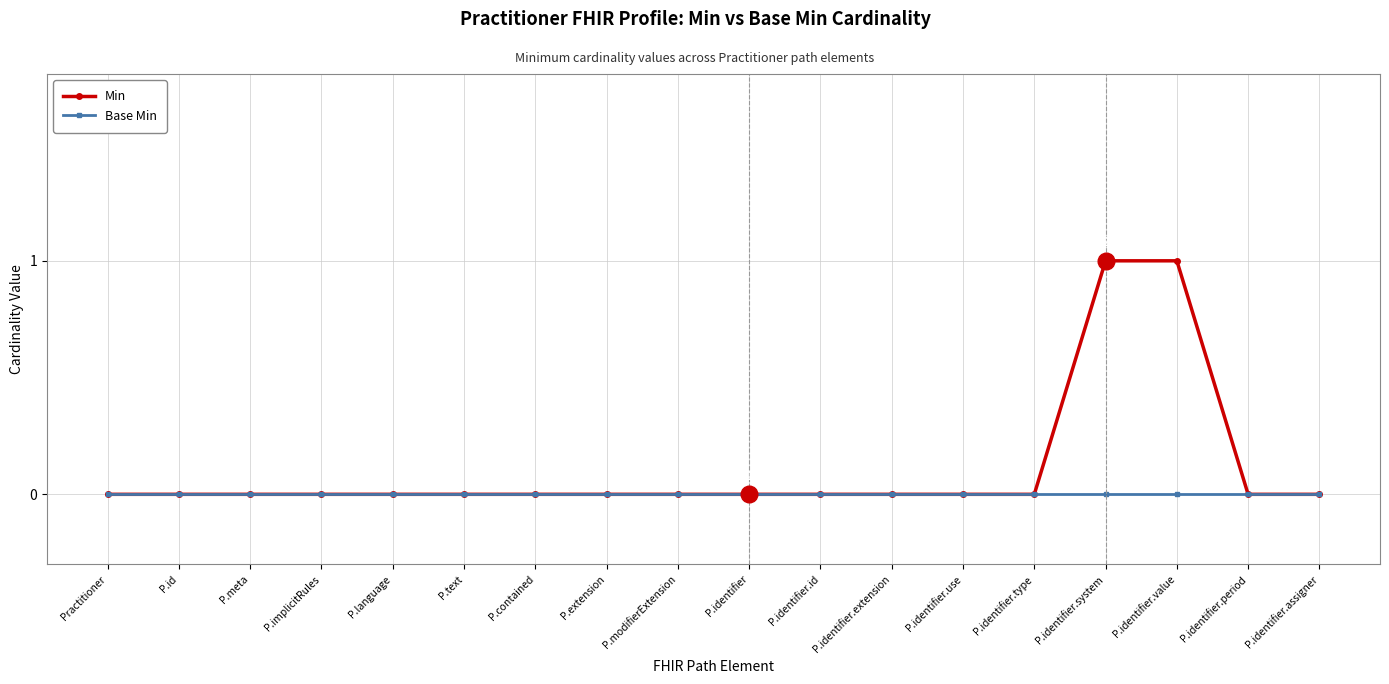

Reading left to right, extract all data points from this chart.

Min: Practitioner=0	P.id=0	P.meta=0	P.implicitRules=0	P.language=0	P.text=0	P.contained=0	P.extension=0	P.modifierExtension=0	P.identifier=0	P.identifier.id=0	P.identifier.extension=0	P.identifier.use=0	P.identifier.type=0	P.identifier.system=1	P.identifier.value=1	P.identifier.period=0	P.identifier.assigner=0
Base Min: Practitioner=0	P.id=0	P.meta=0	P.implicitRules=0	P.language=0	P.text=0	P.contained=0	P.extension=0	P.modifierExtension=0	P.identifier=0	P.identifier.id=0	P.identifier.extension=0	P.identifier.use=0	P.identifier.type=0	P.identifier.system=0	P.identifier.value=0	P.identifier.period=0	P.identifier.assigner=0